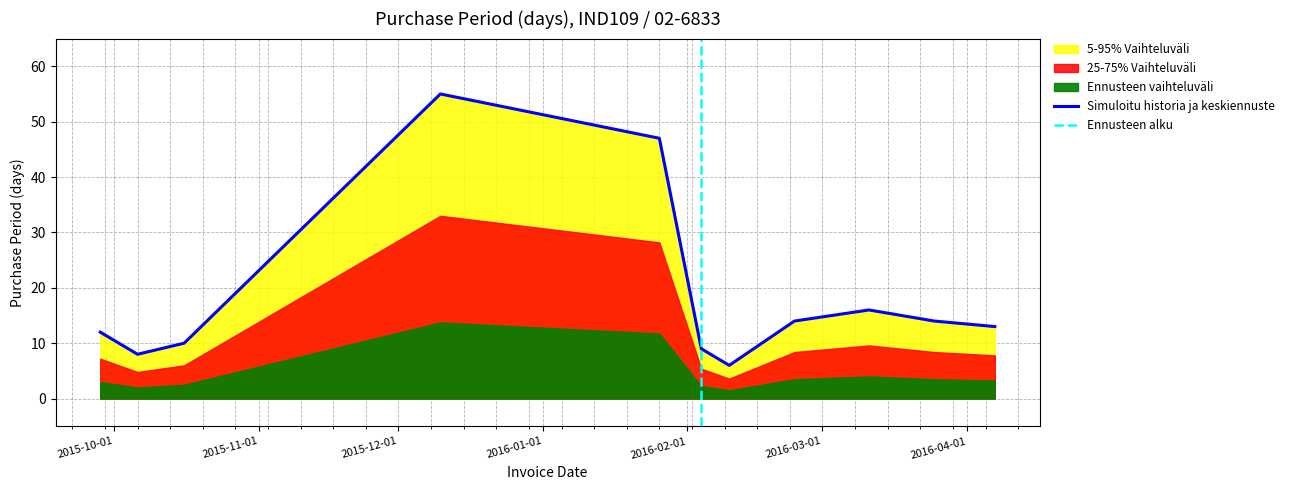

Rank the categories by value from highest to lowest.

2015-12-10, 2016-01-26, 2016-03-11, 2016-02-24, 2016-03-25, 2016-04-07, 2015-09-28, 2015-10-16, 2016-02-04, 2015-10-06, 2016-02-10